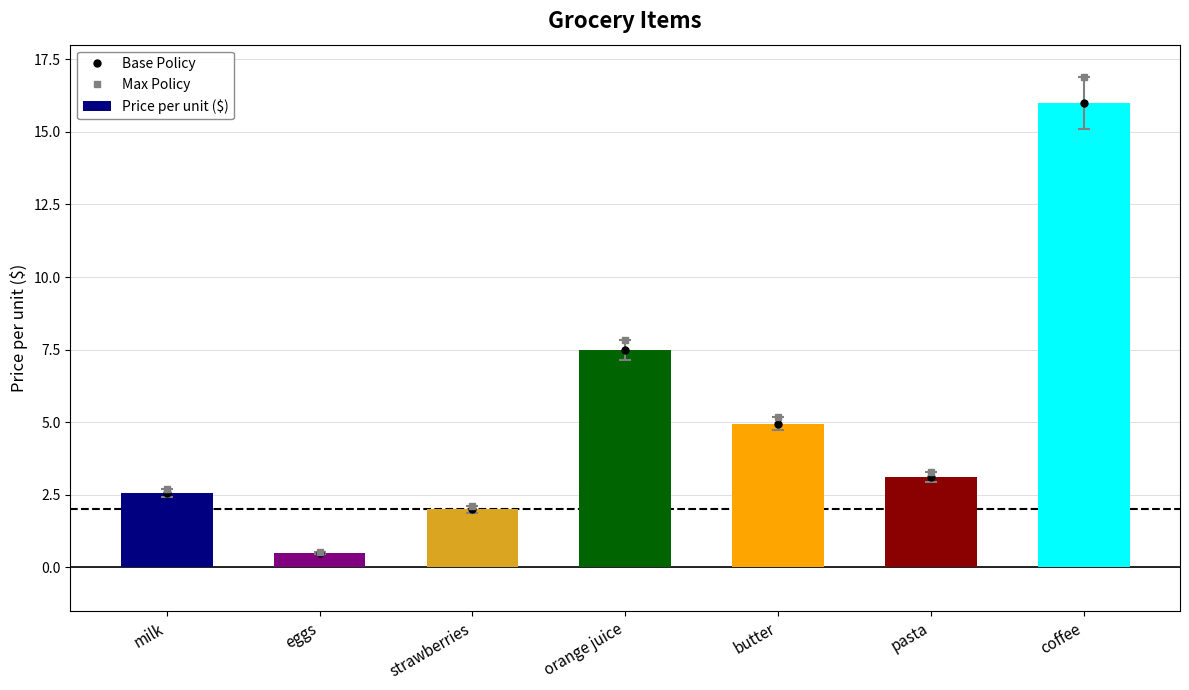

At which category does the chart reach its minimum across all series?

eggs